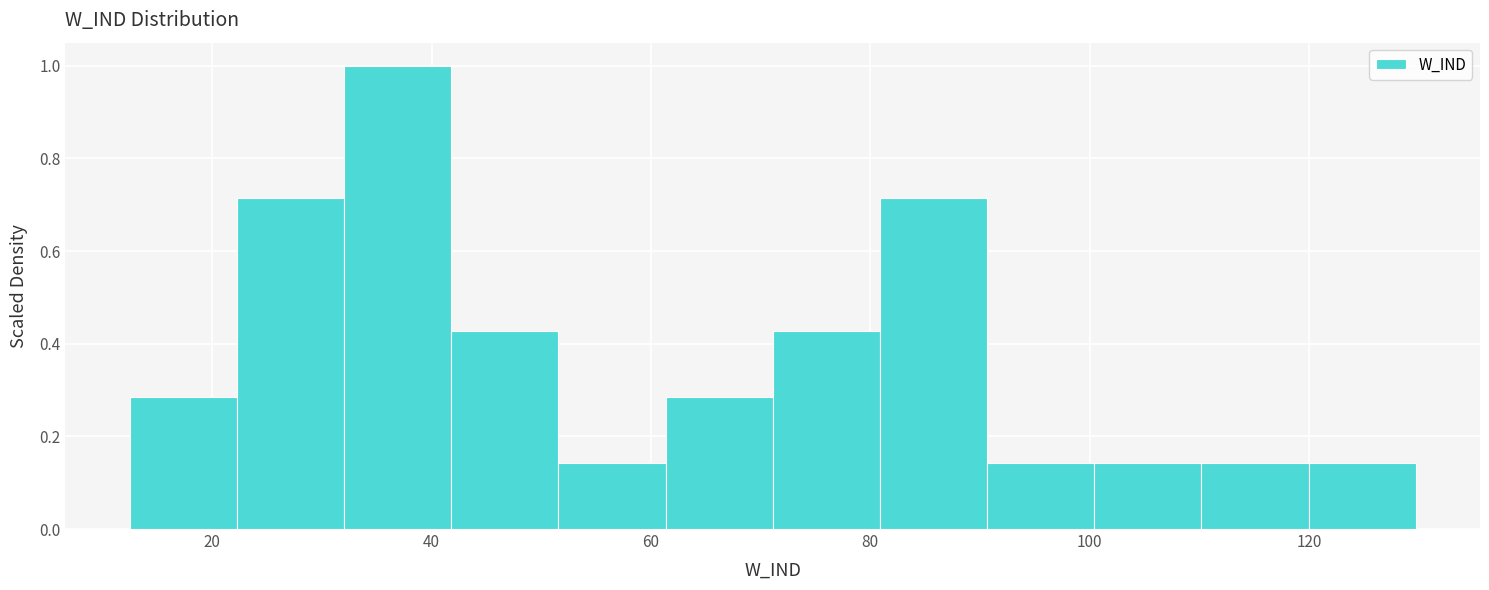

Reading left to right, transcribe this chart: for each bar, give the range it covers on the x-axis and its height. Neither the bar edges nor the heights are printed on the chart, so give them approximately, as read against the axes.

12 to 22: 0.28
22 to 32: 0.72
32 to 42: 1.00
42 to 52: 0.42
52 to 62: 0.14
62 to 72: 0.28
72 to 80: 0.42
80 to 90: 0.72
90 to 100: 0.14
100 to 110: 0.14
110 to 120: 0.14
120 to 130: 0.14